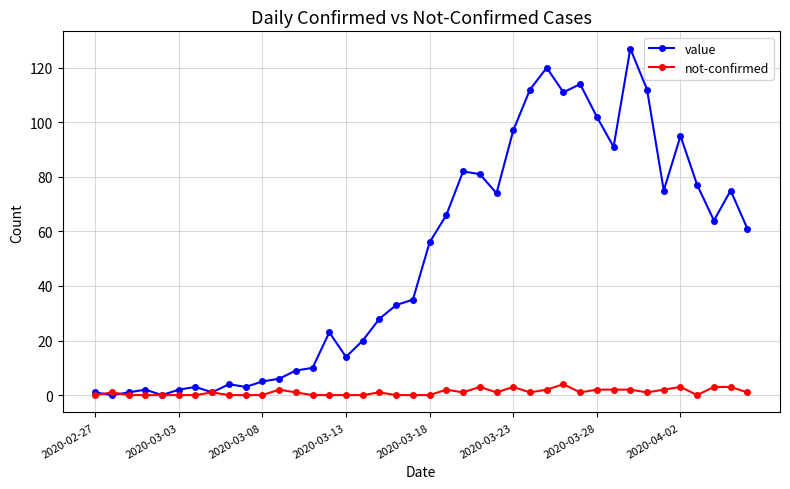

What are all the series names shown in the legend?

value, not-confirmed